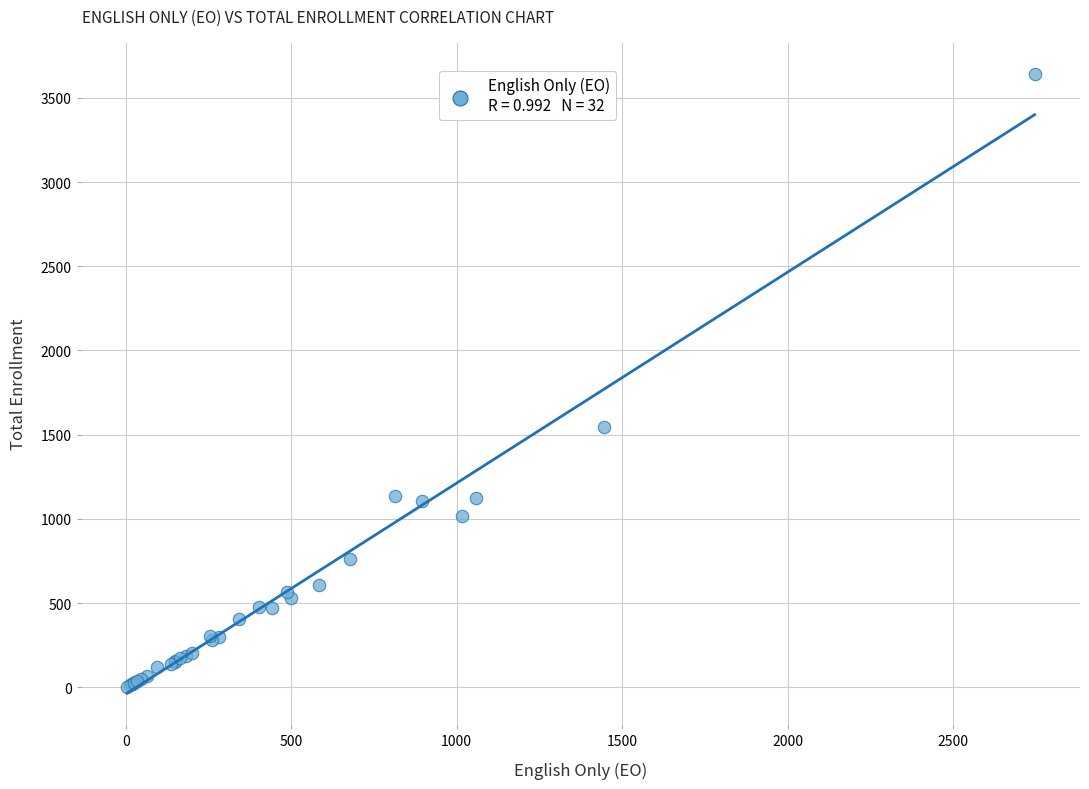

What Y value in the scatter plot is closest to 1823?

1544